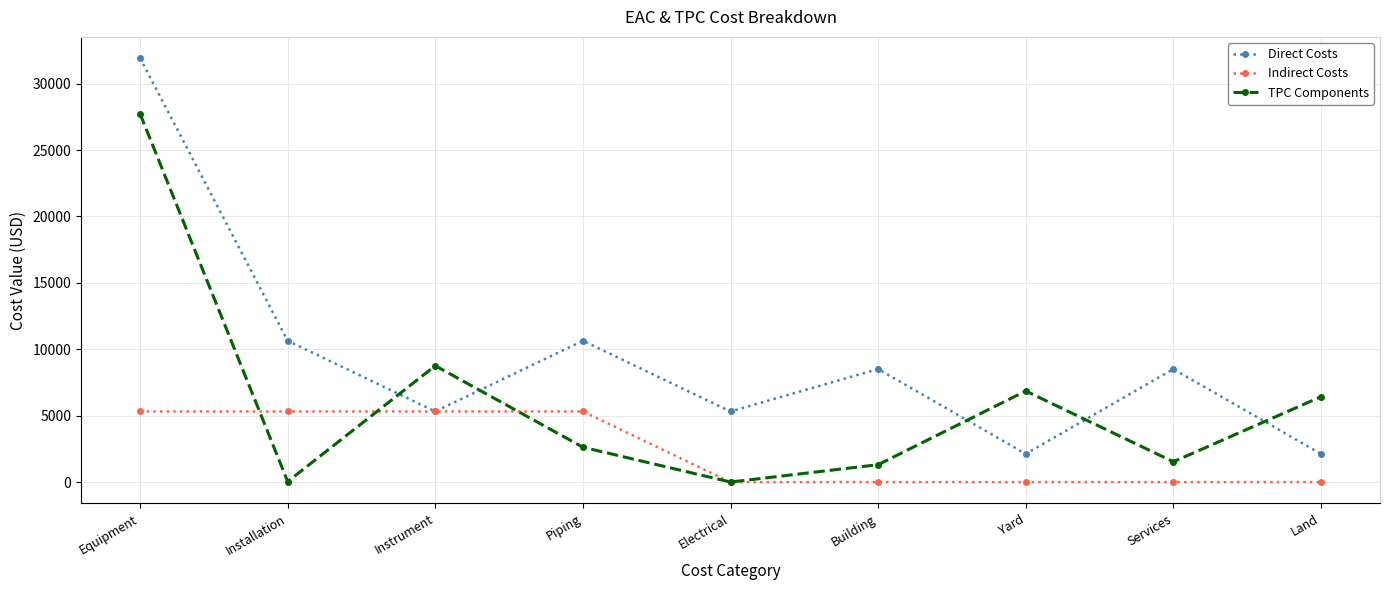

List the series in order of their overall mean, lowest first.

Indirect Costs, TPC Components, Direct Costs